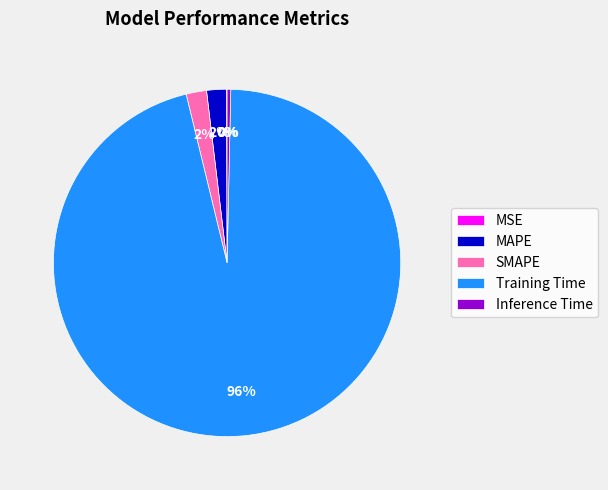

True or false: Inference Time accounts for 12% of the total.

False